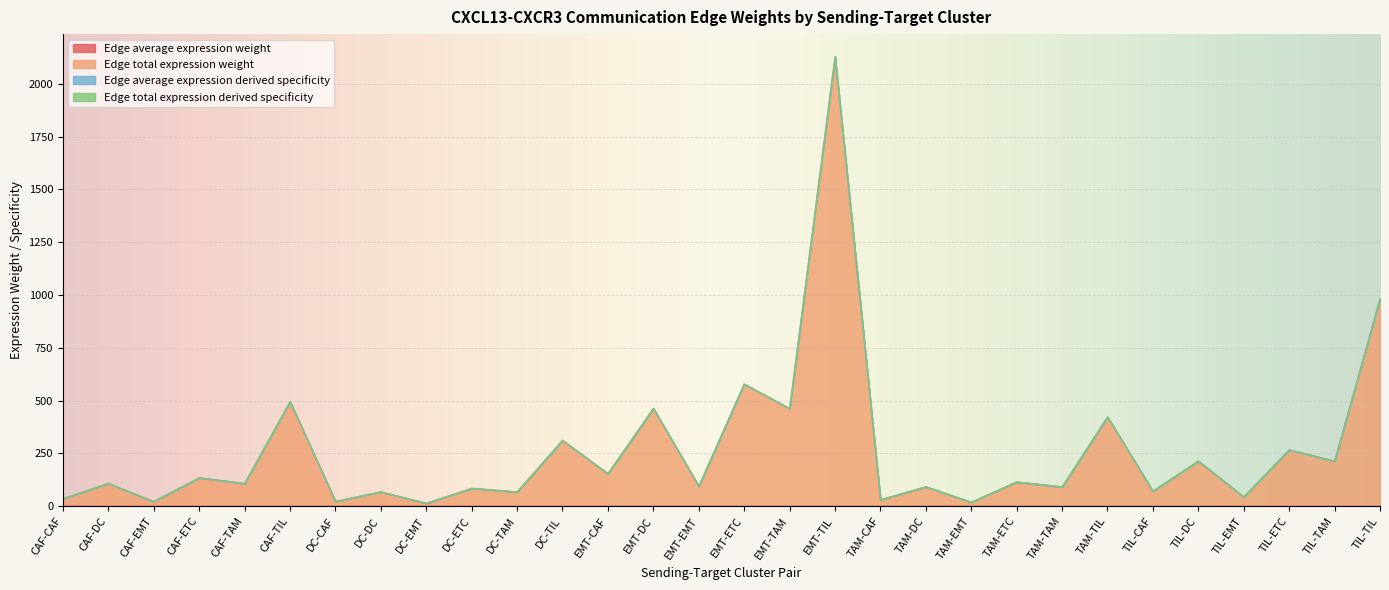

True or false: Edge total expression derived specificity and Edge total expression weight cross at least once.

False